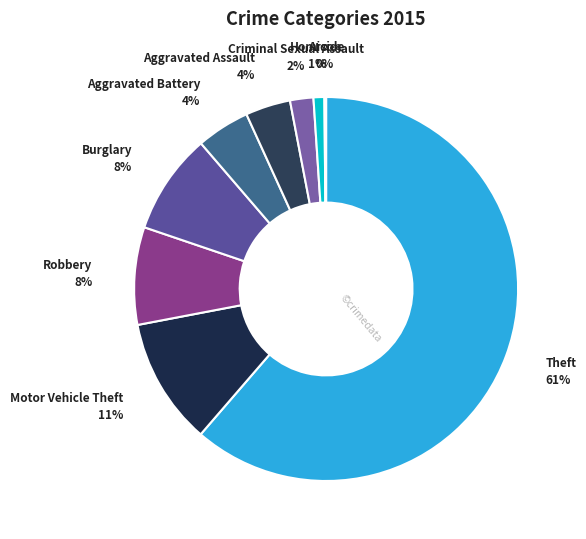

Is there any slice that represents more than half of the pie?

Yes